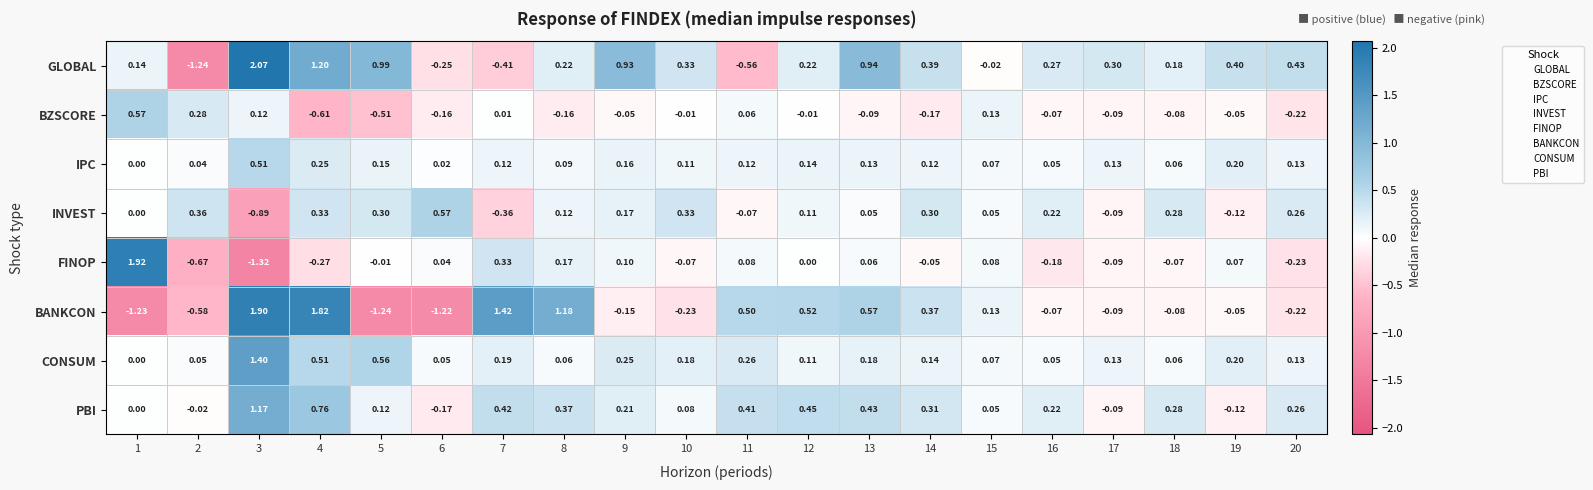

At how many categories does at least one series exceed 0?

20